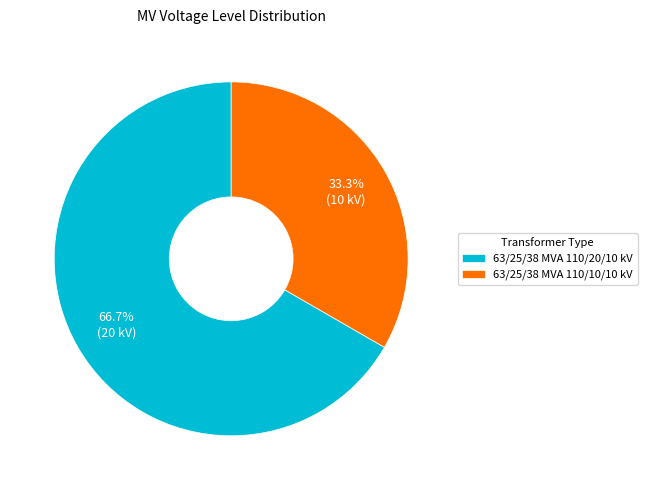

Combined, do 63/25/38 MVA 110/20/10 kV and 63/25/38 MVA 110/10/10 kV account for over 50%?

Yes